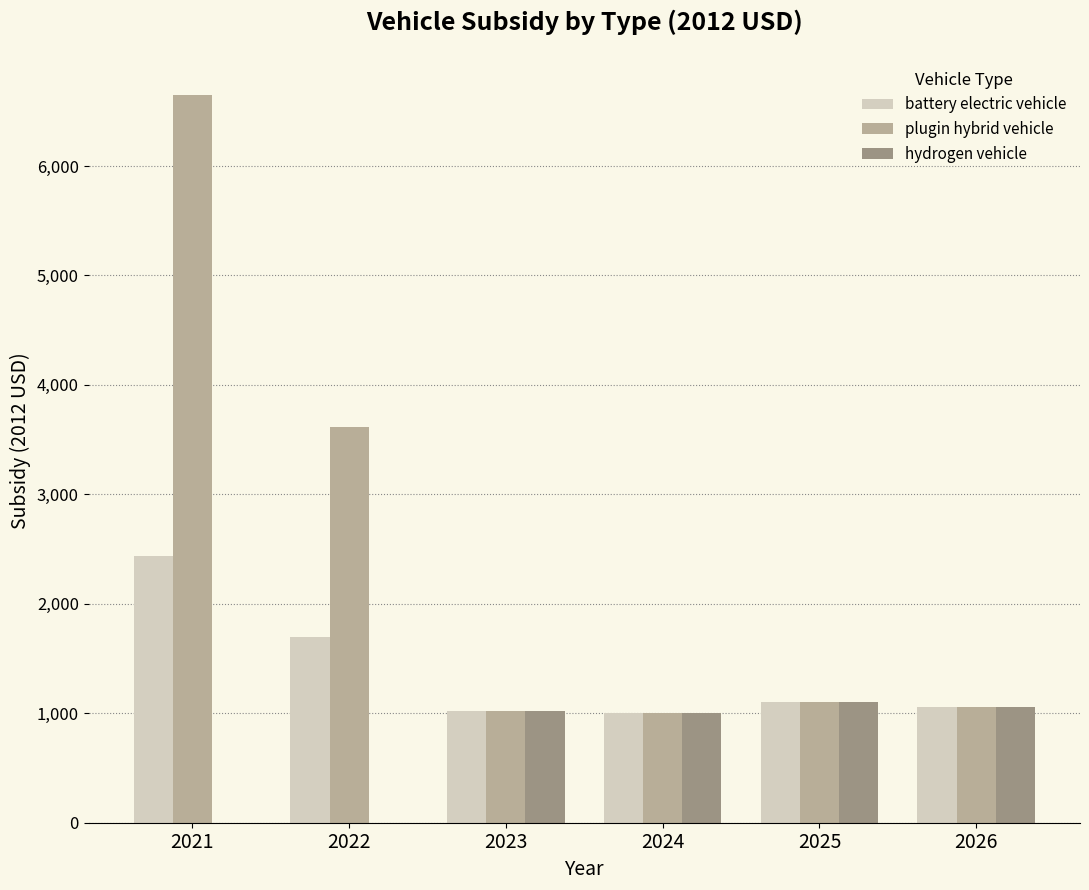

True or false: hydrogen vehicle has a value of 1000.9 at 2024.

True